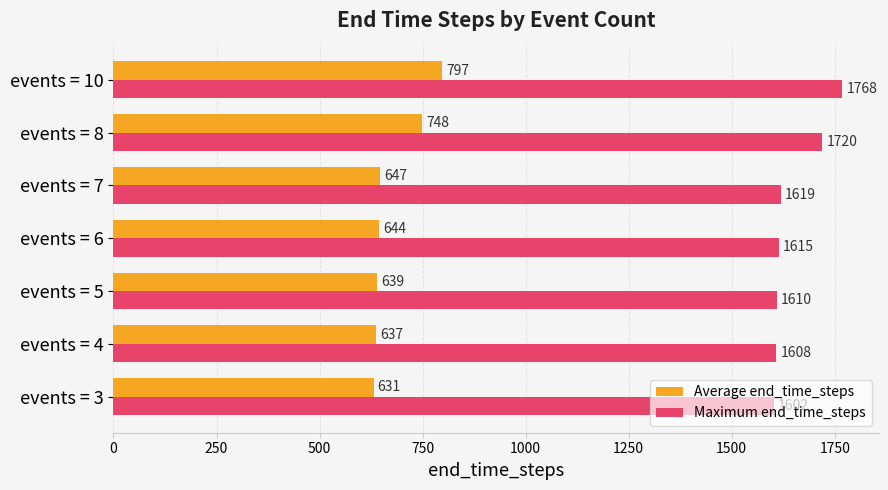

At how many categories does at least one series exceed 634?

7